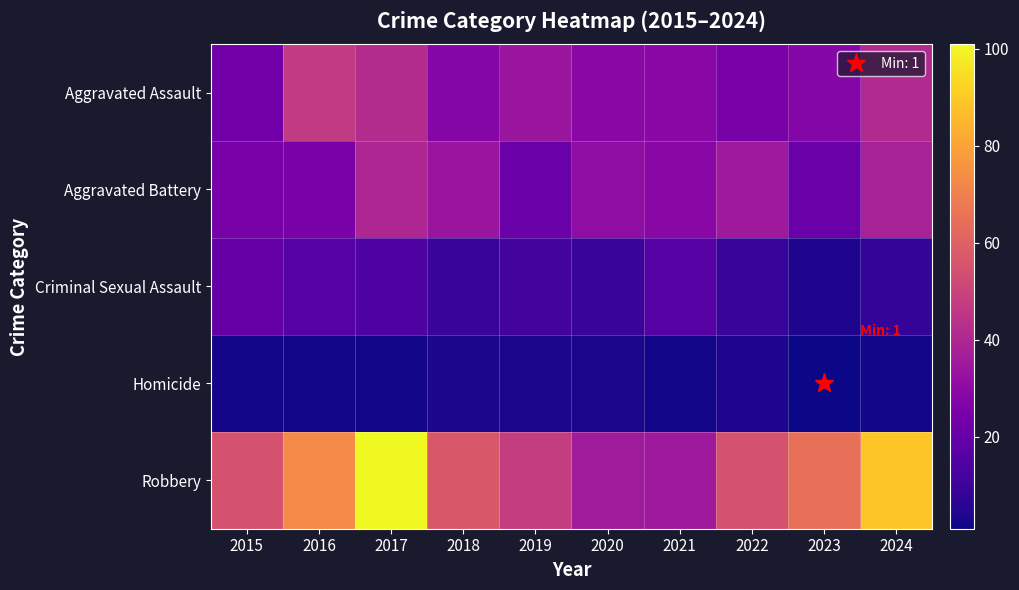

Reading left to right, list all the values displayed in this chart.

Aggravated Assault: 2015=23	2016=47	2017=42	2018=28	2019=34	2020=29	2021=29	2022=25	2023=28	2024=41
Aggravated Battery: 2015=25	2016=25	2017=40	2018=34	2019=21	2020=31	2021=29	2022=35	2023=21	2024=38
Criminal Sexual Assault: 2015=20	2016=16	2017=14	2018=9	2019=12	2020=9	2021=16	2022=9	2023=4	2024=8
Homicide: 2015=2	2016=2	2017=2	2018=3	2019=3	2020=3	2021=2	2022=4	2023=1	2024=2
Robbery: 2015=55	2016=73	2017=101	2018=57	2019=48	2020=36	2021=35	2022=55	2023=65	2024=89